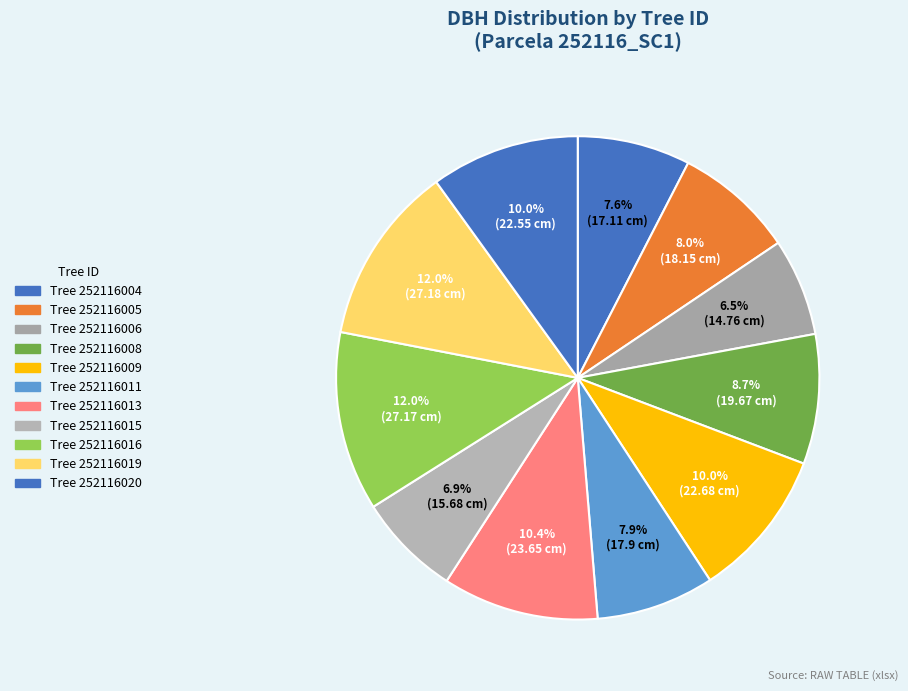

How many segments does this pie chart have?

11